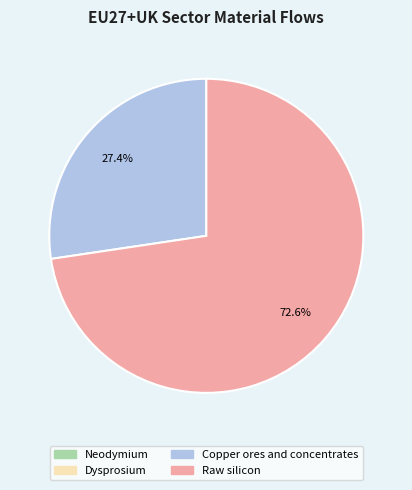

What percentage is NOT represented by Copper ores and concentrates?

72.6%